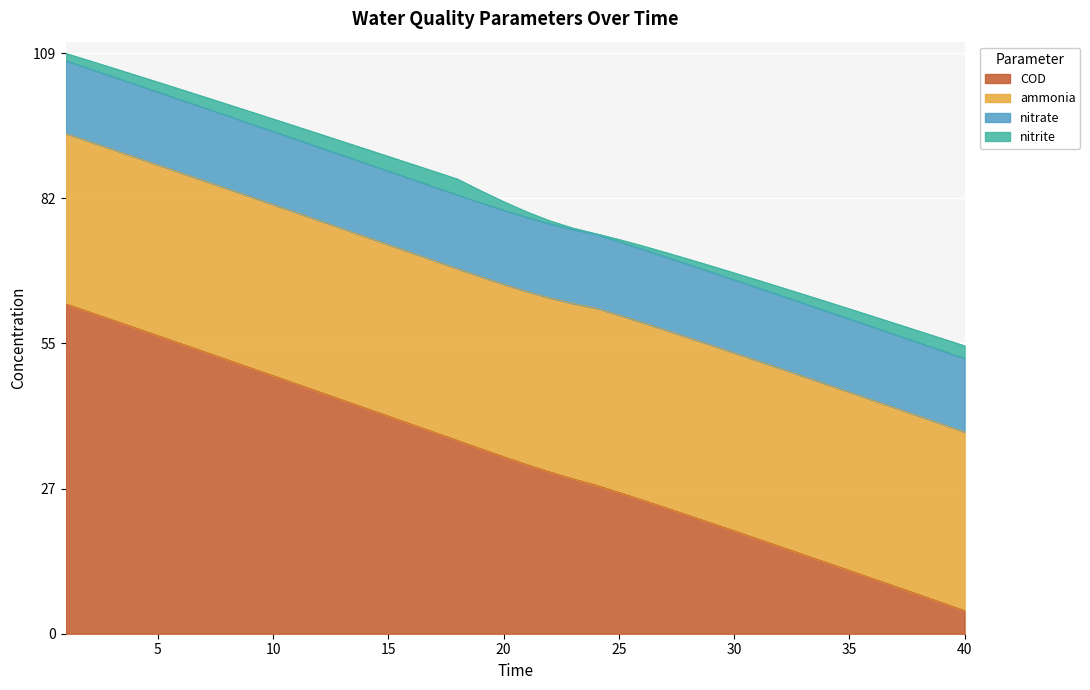

What is the average value of the nitrite series?

1.8